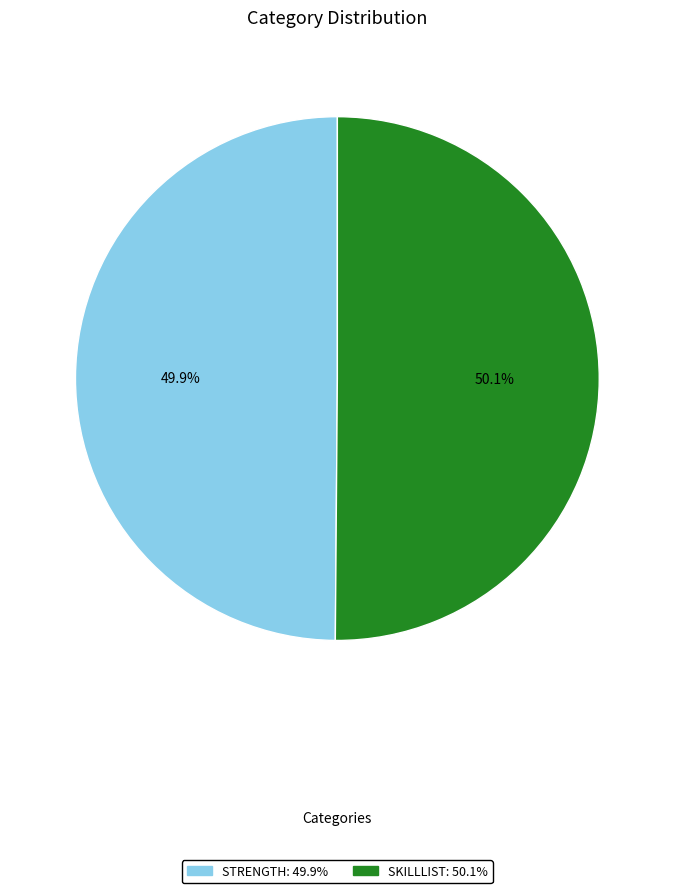

To the nearest percent, what percentage of the pie is SKILLLIST?

50%